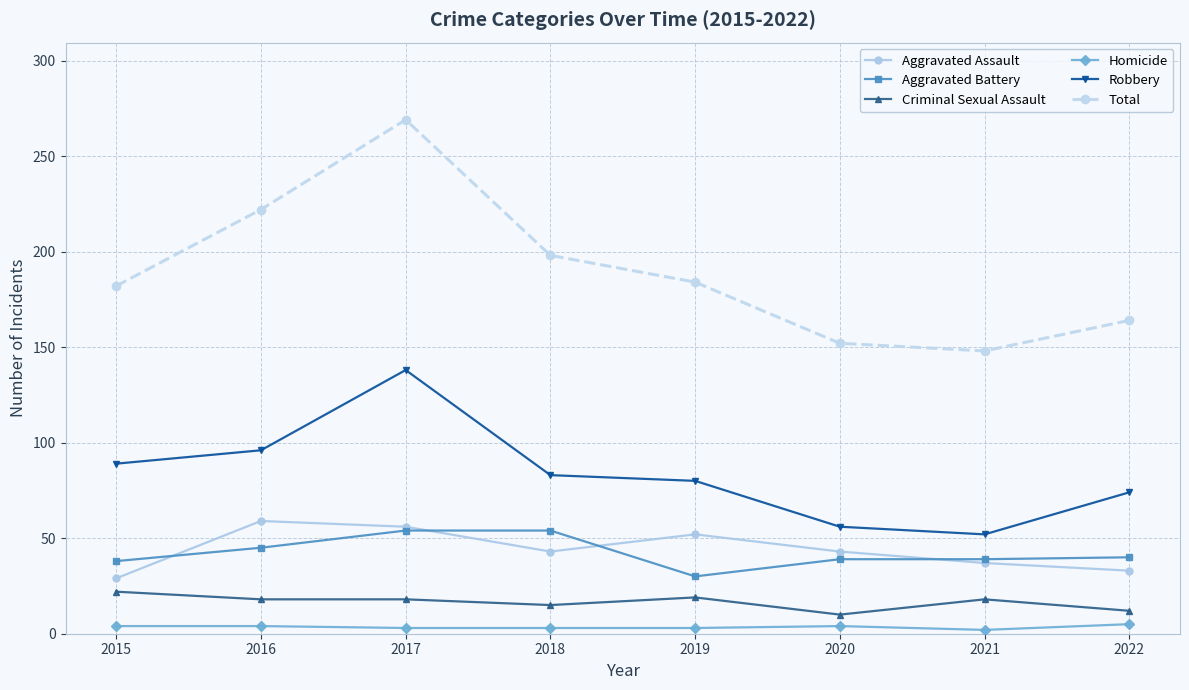

Which series has the largest total across all categories?

Total